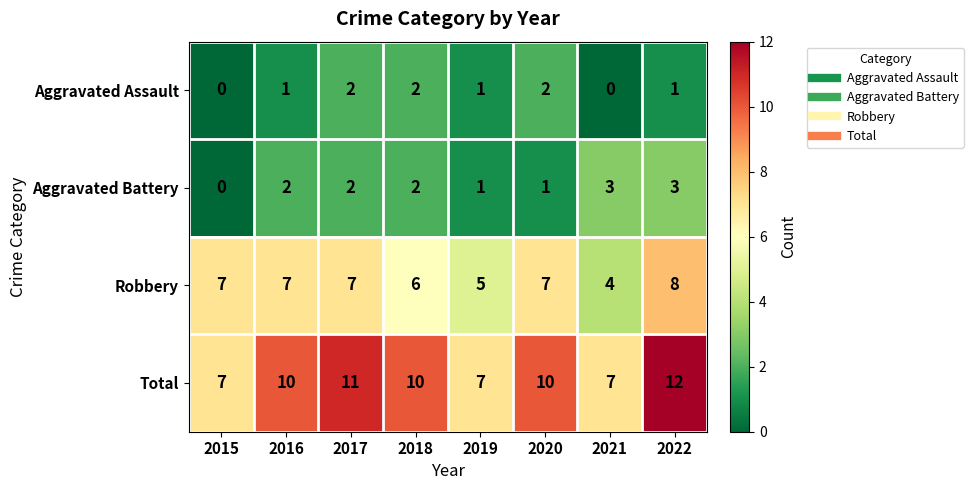

Which series has the widest spread of values?

Total